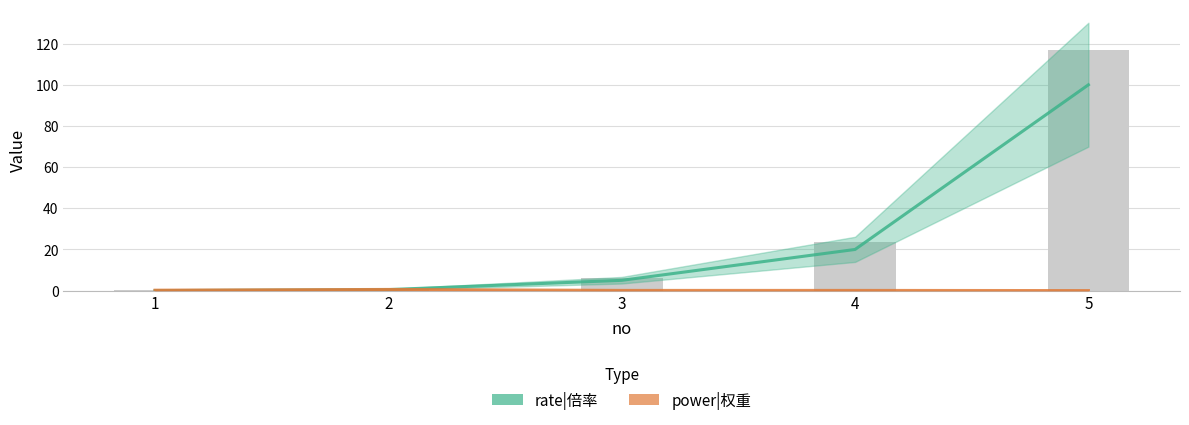

Reading left to right, what are all the values shown in this chart?

rate|倍率: 1=0.0	2=0.5	3=5.0	4=20.0	5=100.0
power|权重: 1=0.2	2=0.6	3=0.1	4=0.1	5=0.0